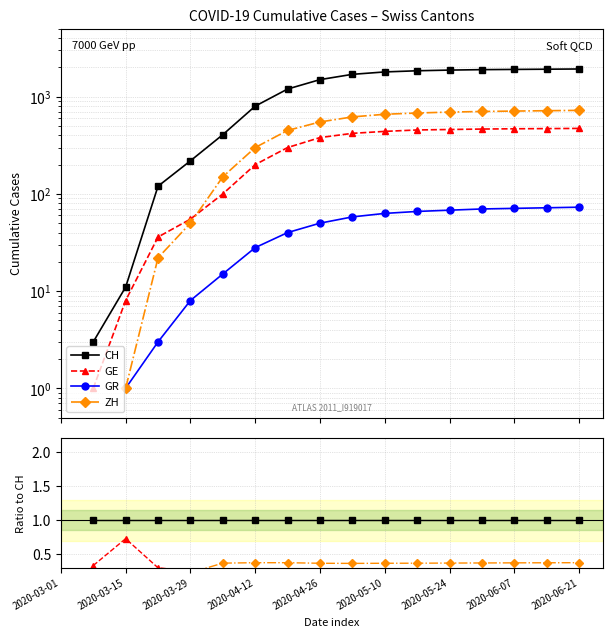

True or false: GE and GR cross at least once.

False